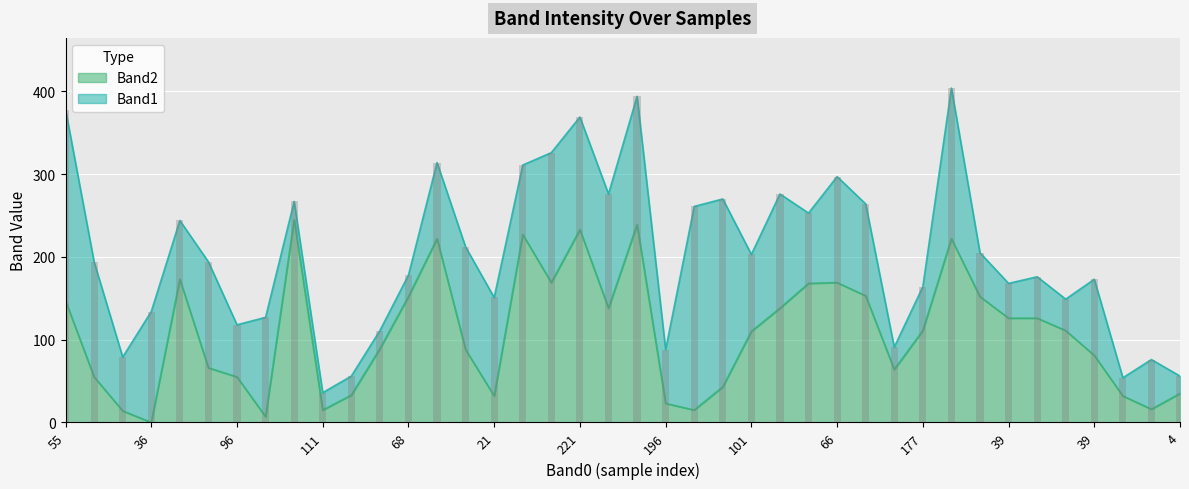

Which has a higher value, 15 or 196?

15